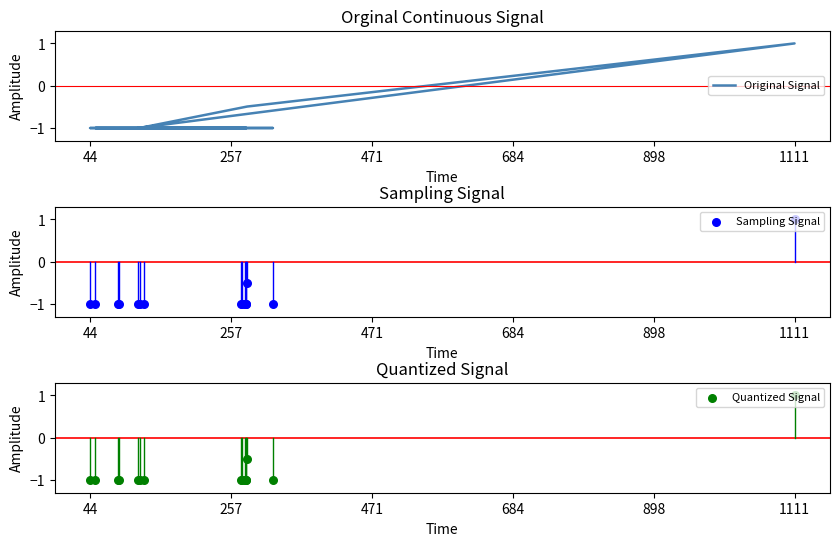

Which series contains the highest Y value?

Original Signal